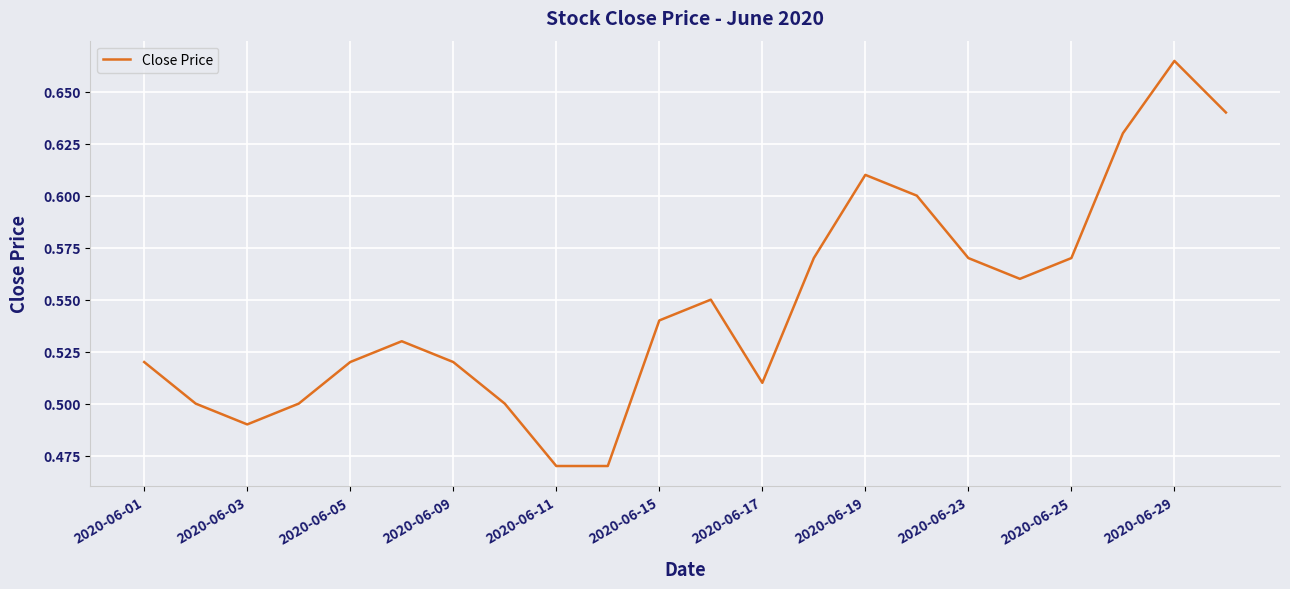

Does the chart have visible grid lines?

Yes